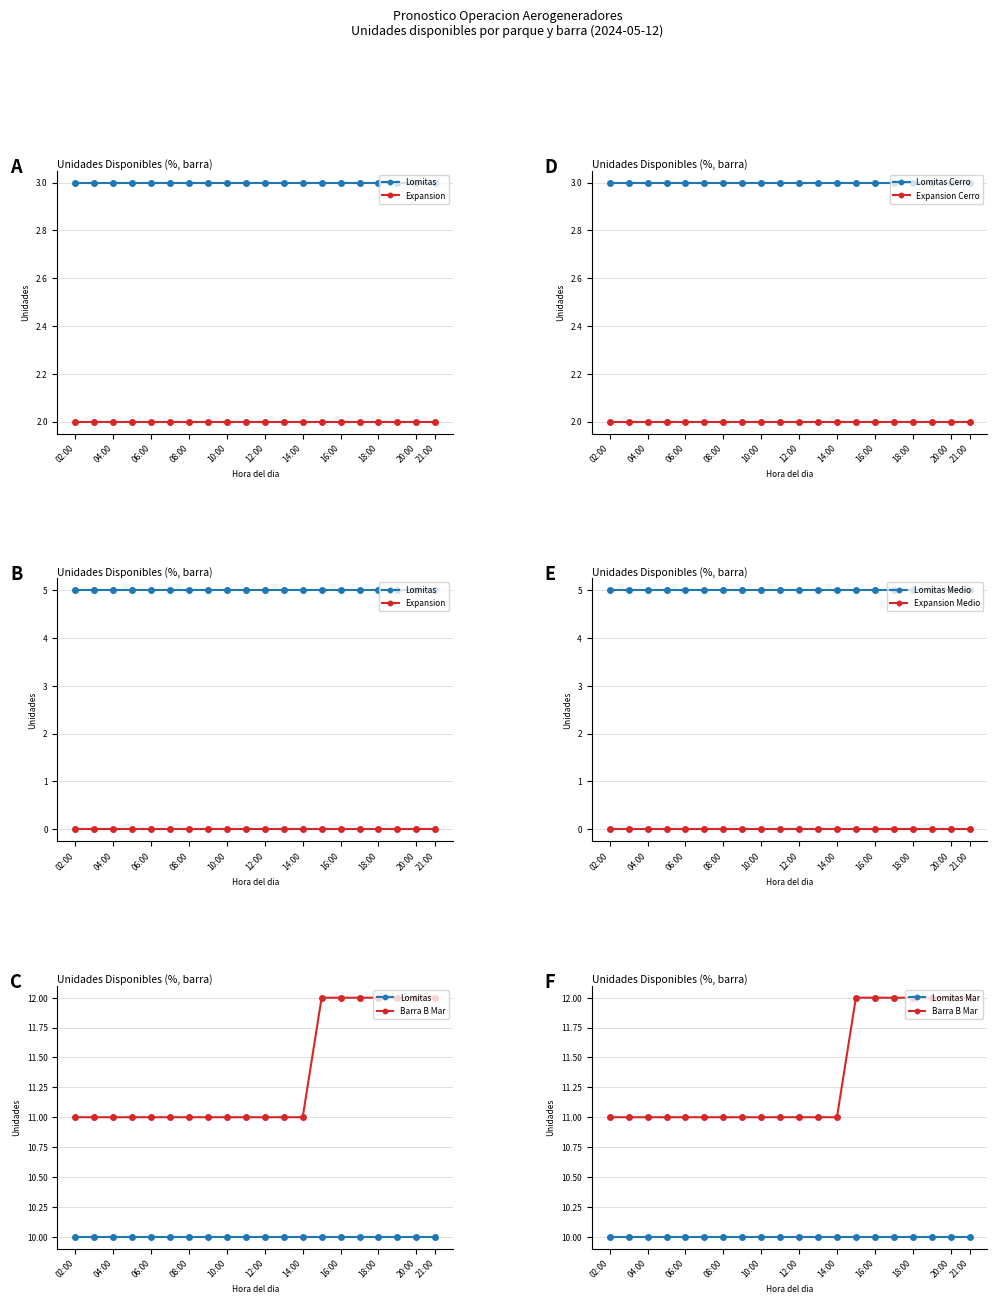

What is the approximate value of Lomitas - Barra A 5.2 Mar at 11:00?

10